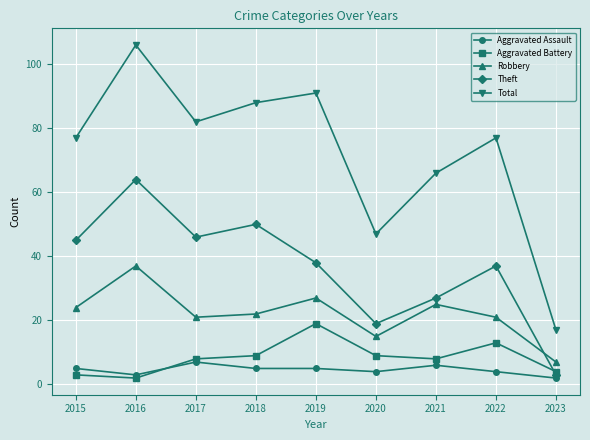

Rank the series by their maximum value, from highest to lowest.

Total, Theft, Robbery, Aggravated Battery, Aggravated Assault